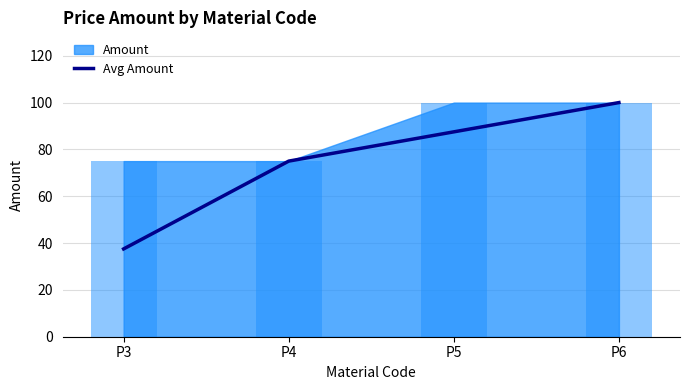

Is it true that the value at P6 is 100.0?

True